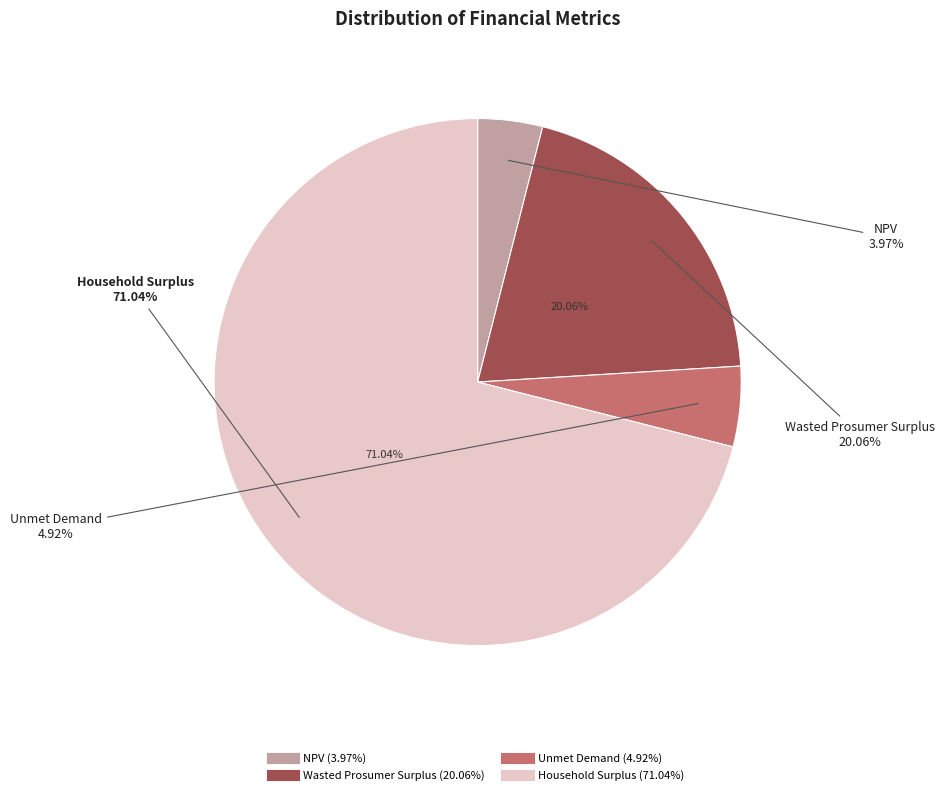

What is the change in value from NPV to Wasted Prosumer Surplus?

+12876712.3